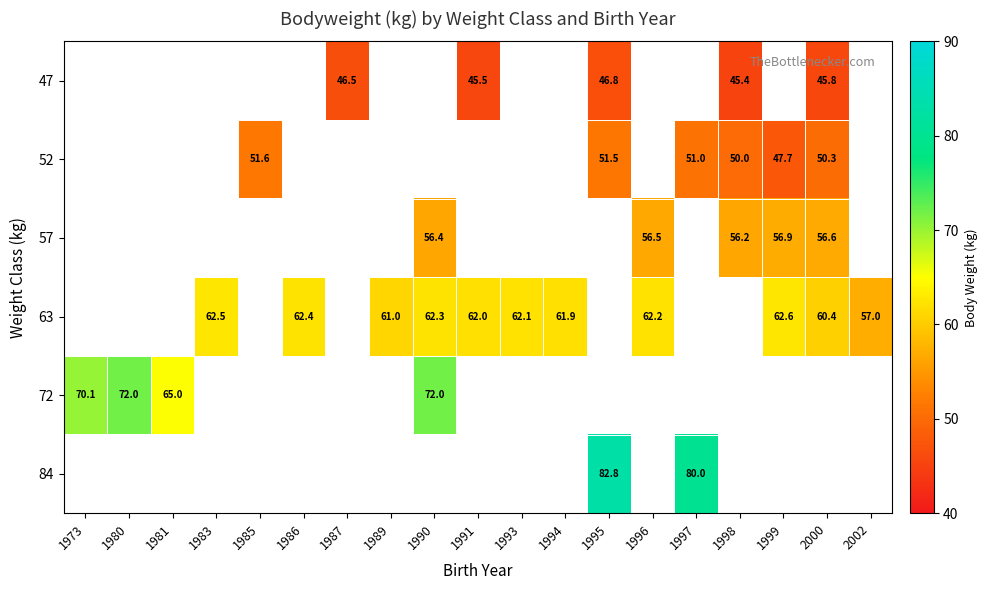

What is the smallest value displayed?

45.4